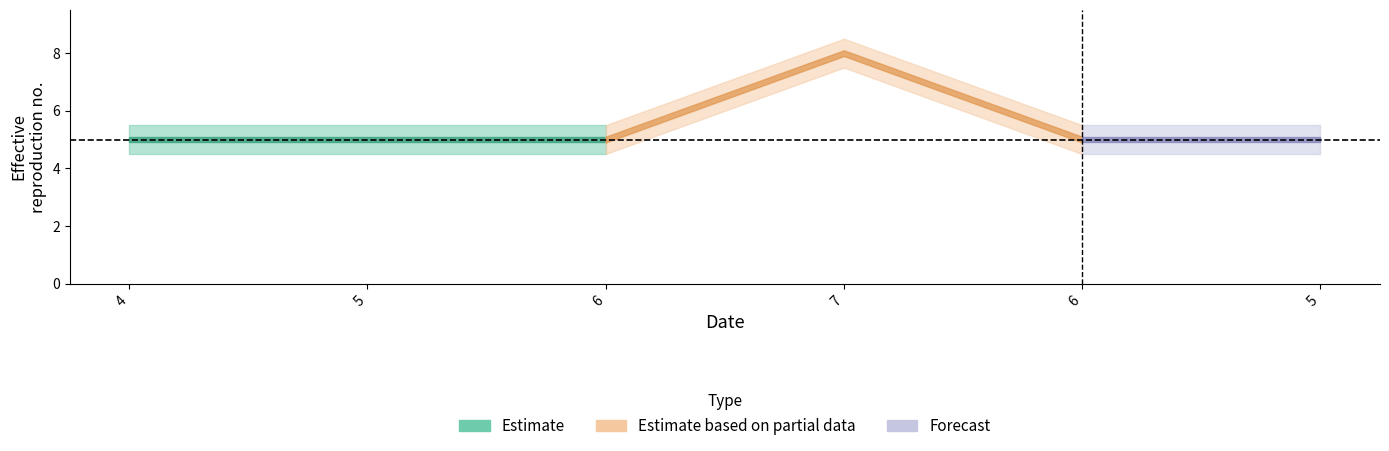

What is the label of the 2nd point from the right?

6